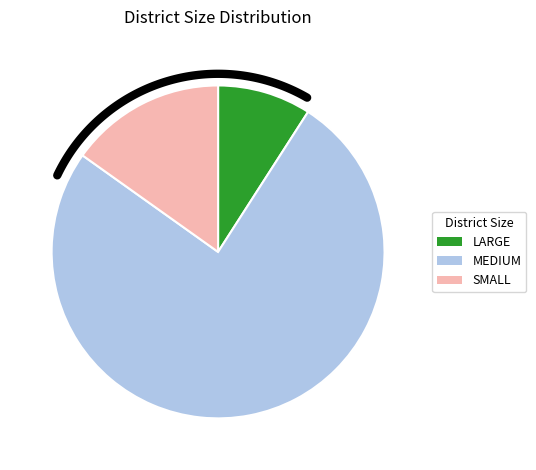

Does MEDIUM represent more than half of the total?

Yes